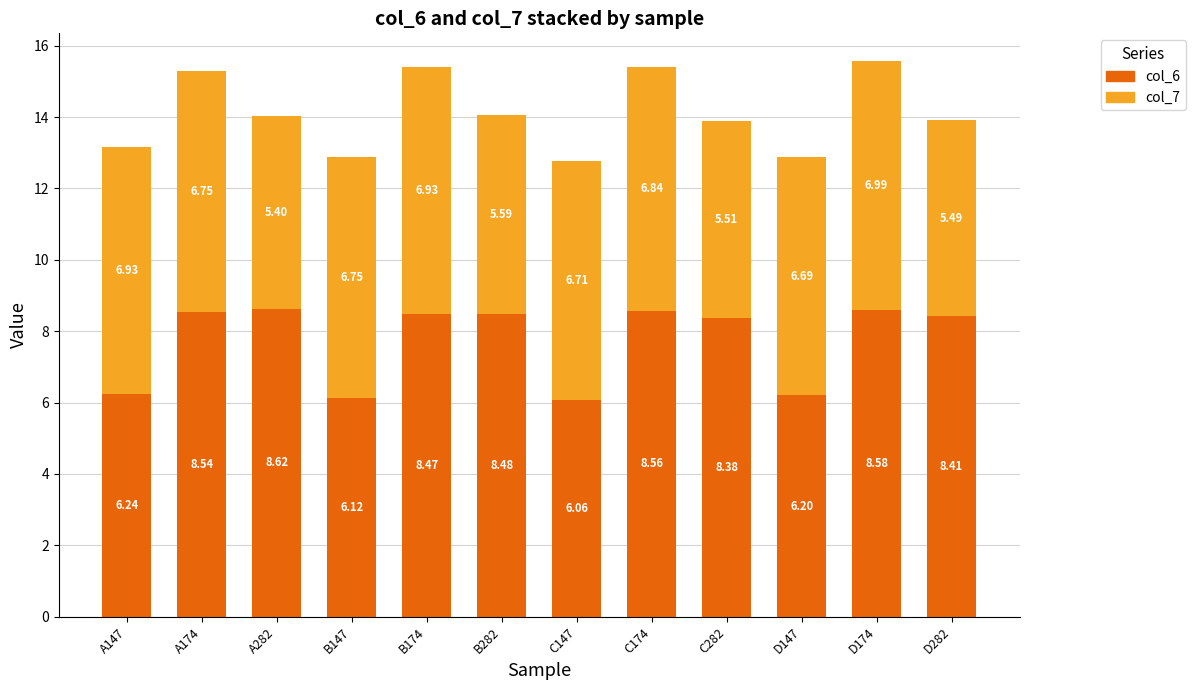

At which label does col_6 first exceed 8?

A174